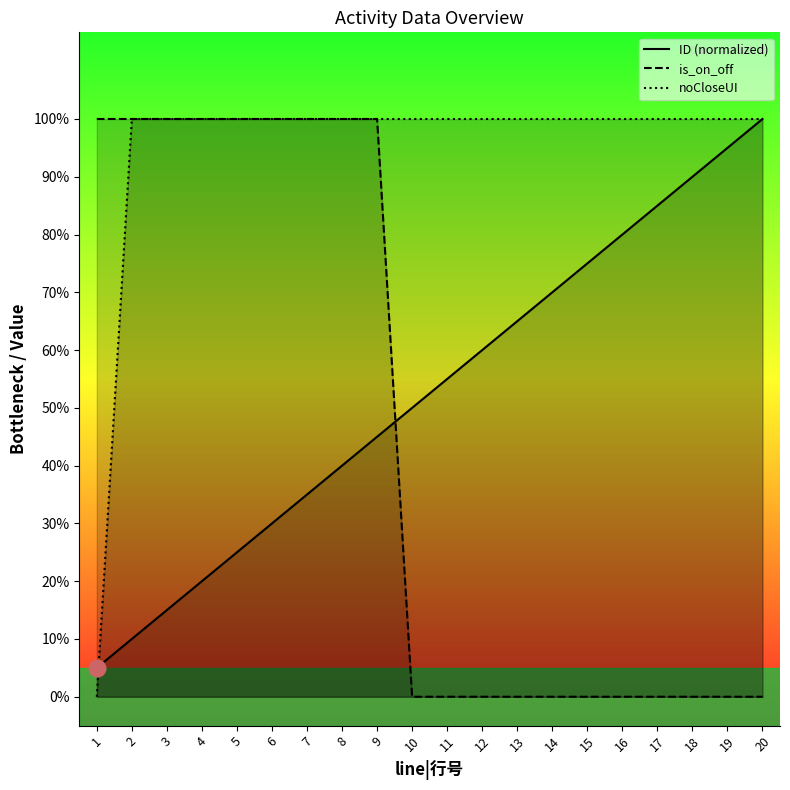

What are all the series names shown in the legend?

ID (normalized), is_on_off, noCloseUI